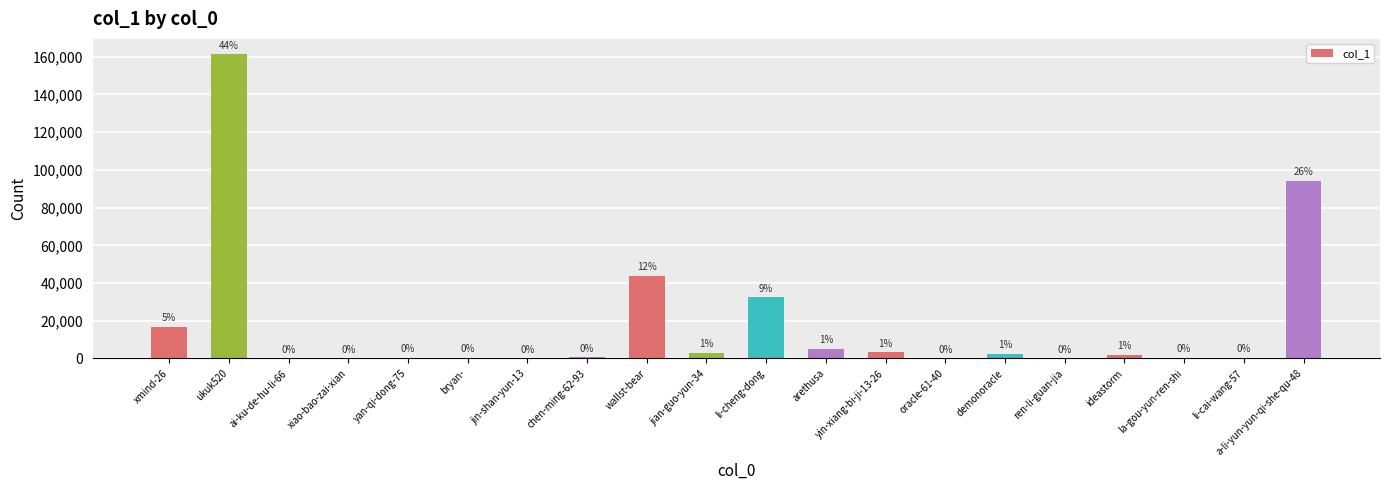

Between ukuk520 and demonoracle, which is larger?

ukuk520